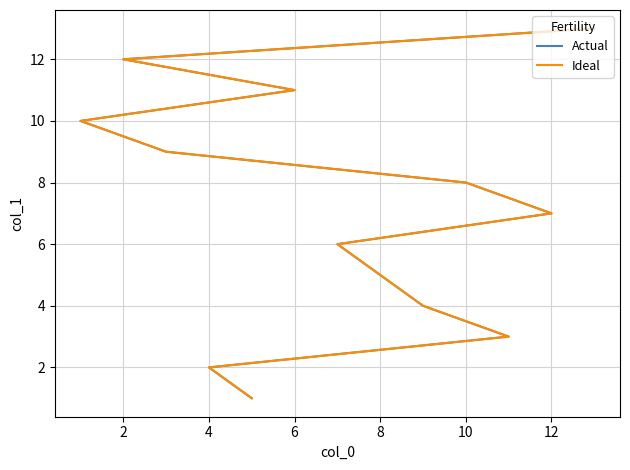

The value of Actual at 4 is 0. True or false?

False